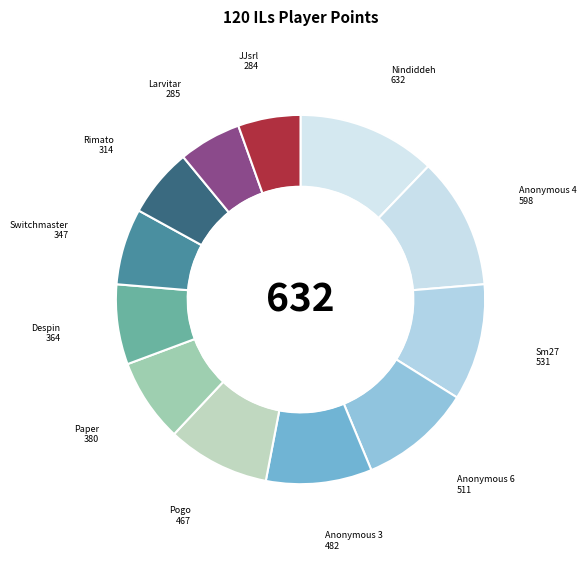

Count the number of slices in the pie.

12